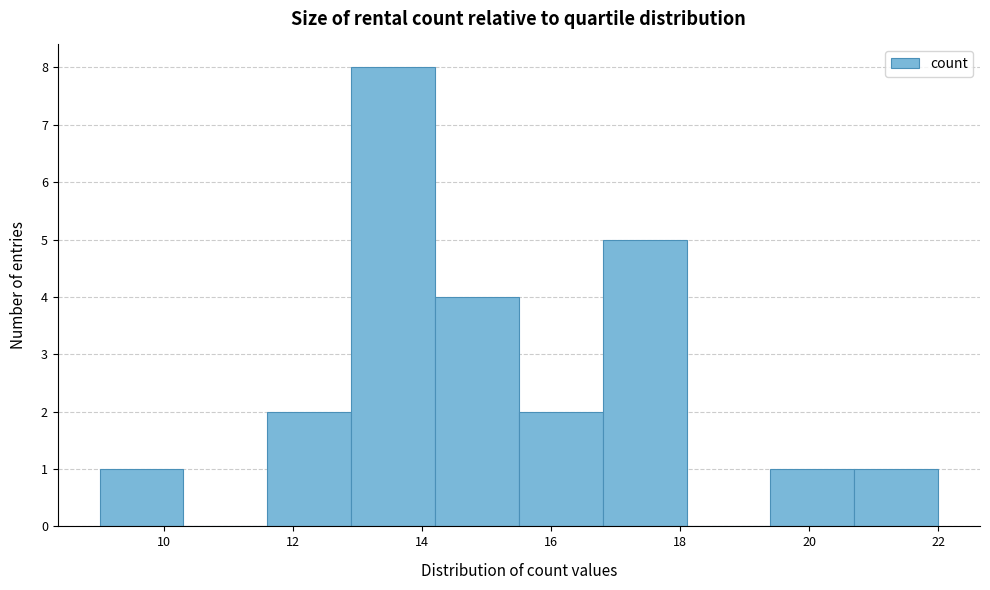

Reading left to right, transcribe this chart: for each bar, give the range it covers on the x-axis and its height. Neither the bar edges nor the heights are printed on the chart, so give them approximately, as read against the axes.

9.0 to 10.3: 1
10.3 to 11.6: 0
11.6 to 12.9: 2
12.9 to 14.2: 8
14.2 to 15.5: 4
15.5 to 16.8: 2
16.8 to 18.1: 5
18.1 to 19.4: 0
19.4 to 20.7: 1
20.7 to 22.0: 1